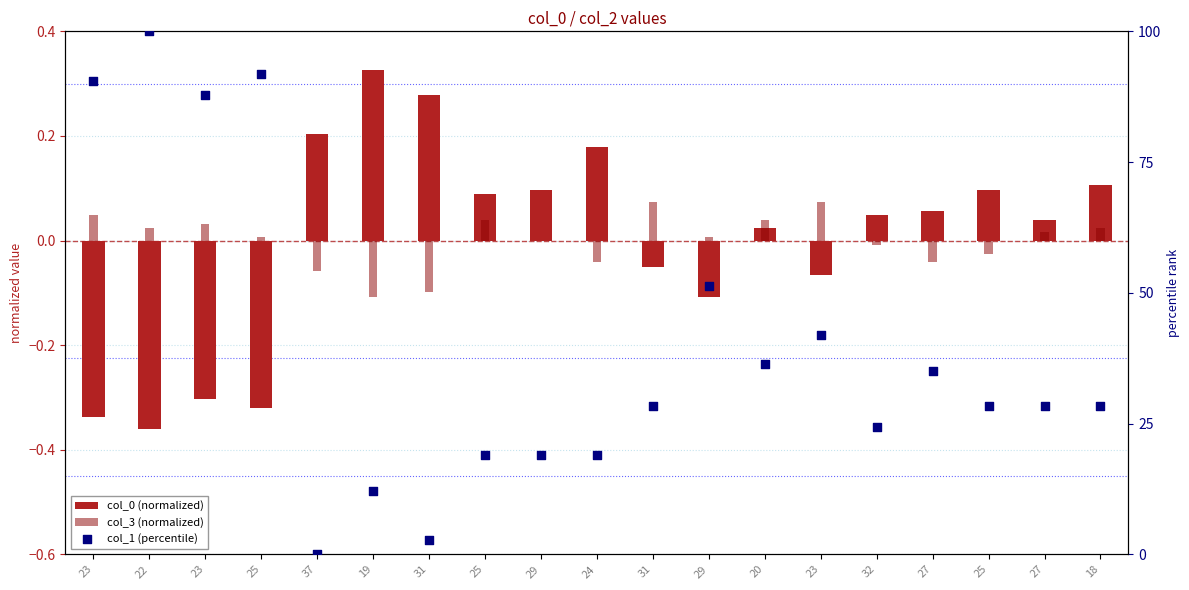

What is the total value across all series at 25?

91.6